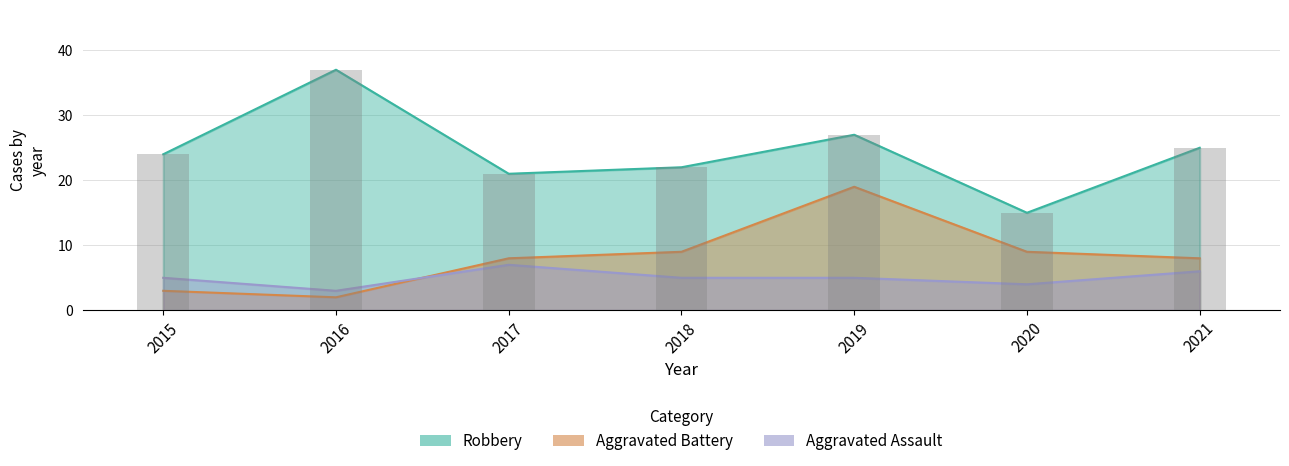

List the series in order of their peak value, lowest first.

Aggravated Assault, Aggravated Battery, Robbery